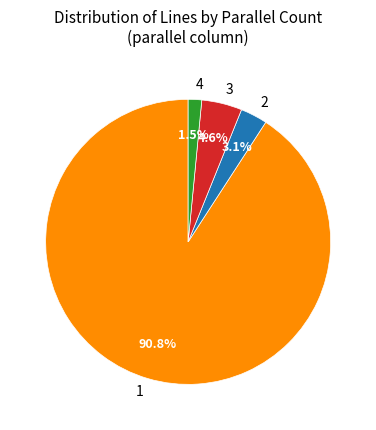

Which category accounts for the majority?

1